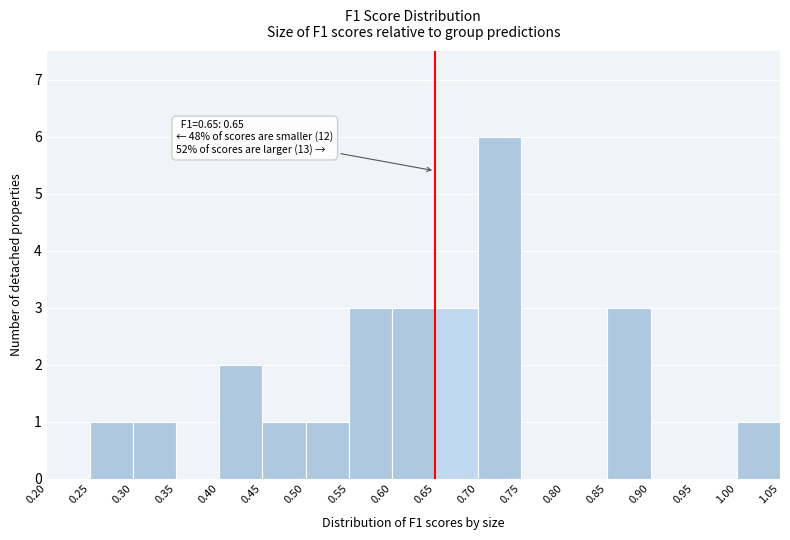

Which range on the x-axis has the tallest bar?

0.70 to 0.75